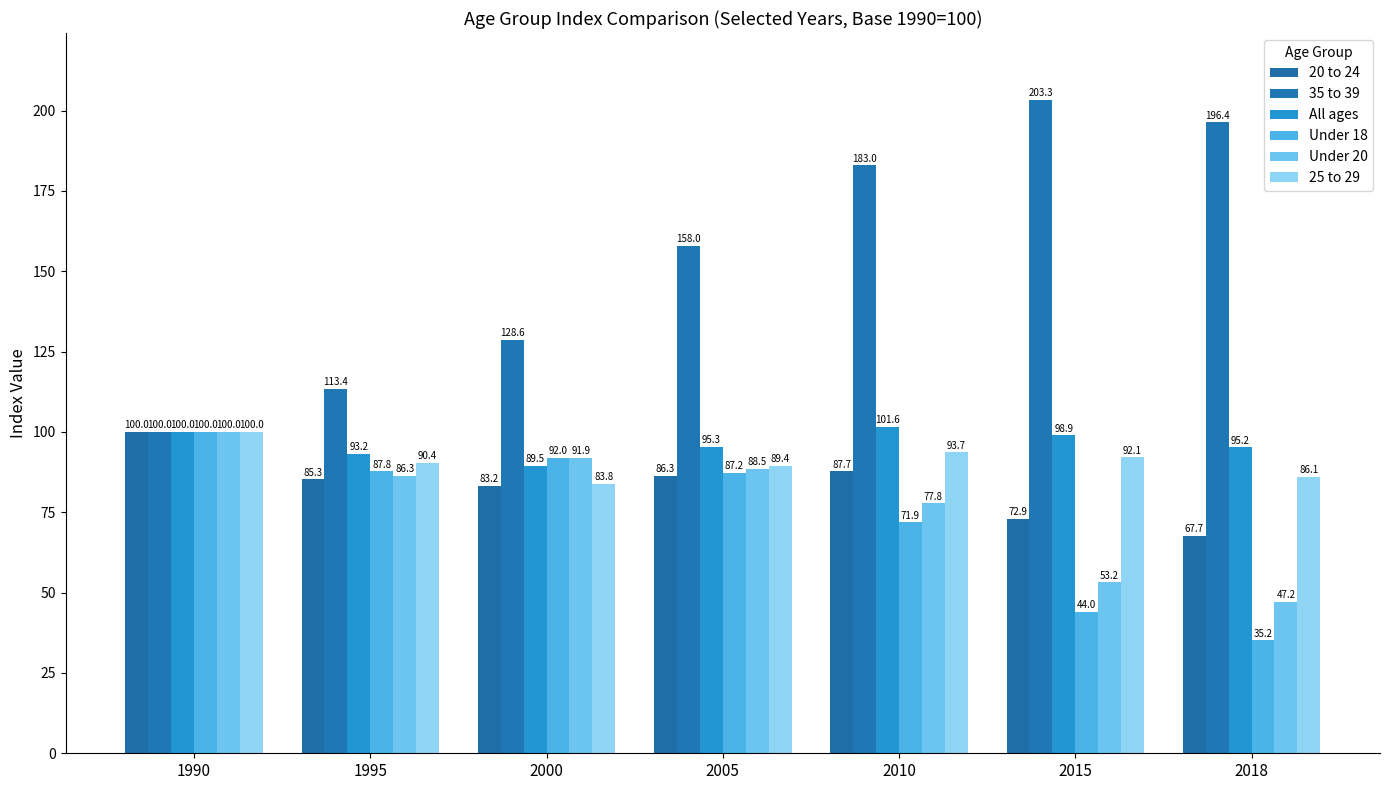

Reading left to right, transcribe all the data shown in this chart.

20 to 24: 100.0	85.3	83.2	86.3	87.7	72.9	67.7
35 to 39: 100.0	113.4	128.6	158.0	183.0	203.3	196.4
All ages: 100.0	93.2	89.5	95.3	101.6	98.9	95.2
Under 18: 100.0	87.8	92.0	87.2	71.9	44.0	35.2
Under 20: 100.0	86.3	91.9	88.5	77.8	53.2	47.2
25 to 29: 100.0	90.4	83.8	89.4	93.7	92.1	86.1